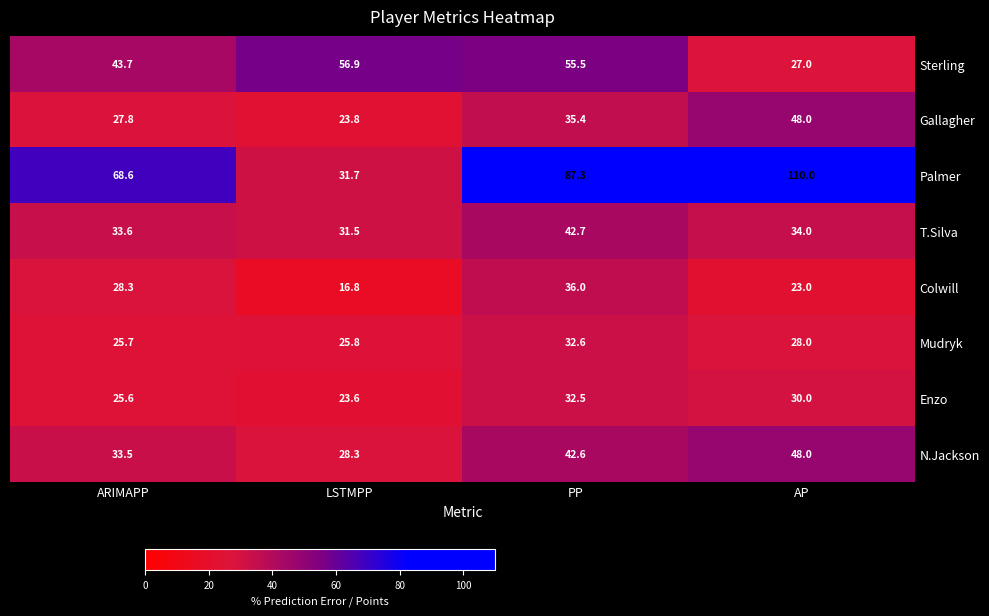

What value does the N.Jackson series have at AP?

48.0